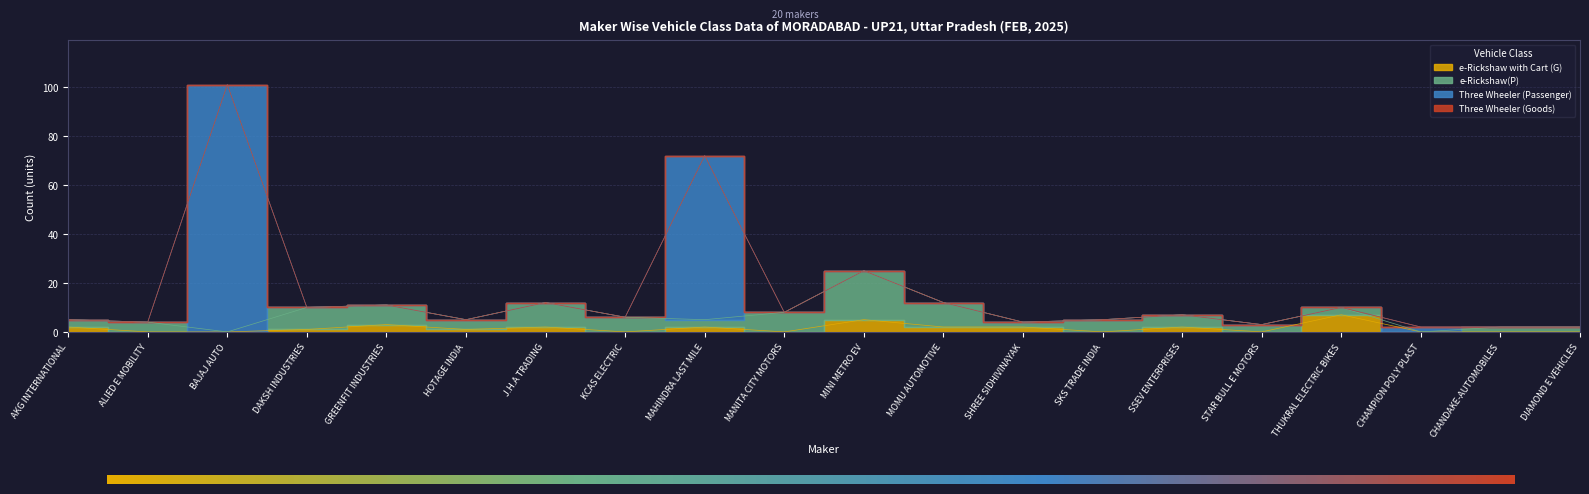

What position from the left is MOMU AUTOMOTIVE?

12